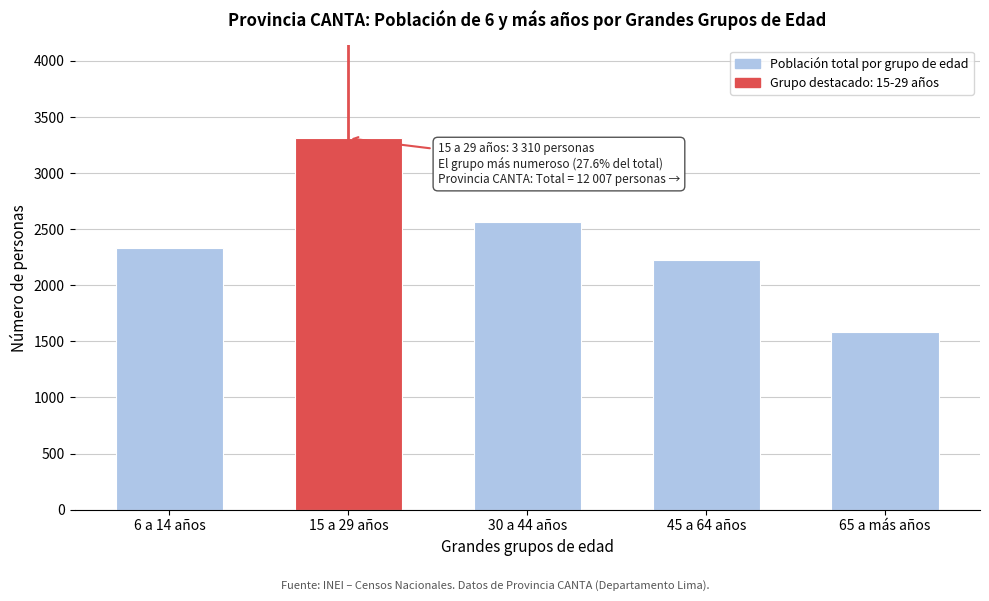

Reading right to left, what are all the values shown in this chart?

65 a más años=1583	45 a 64 años=2222	30 a 44 años=2563	15 a 29 años=3310	6 a 14 años=2329